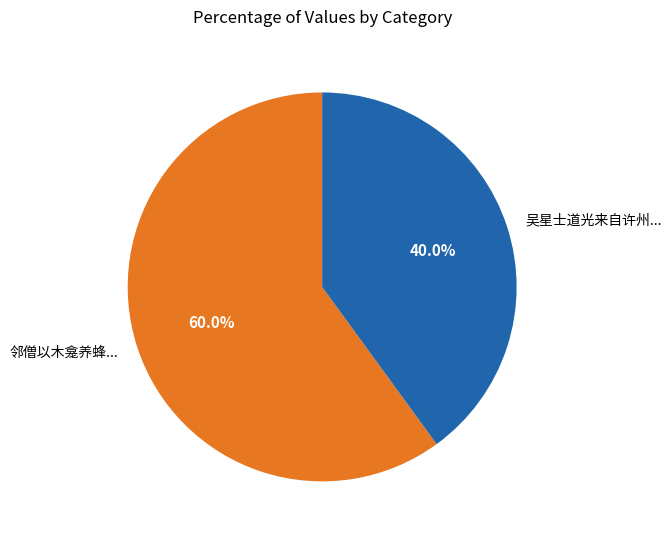

How many slices are in this pie chart?

2